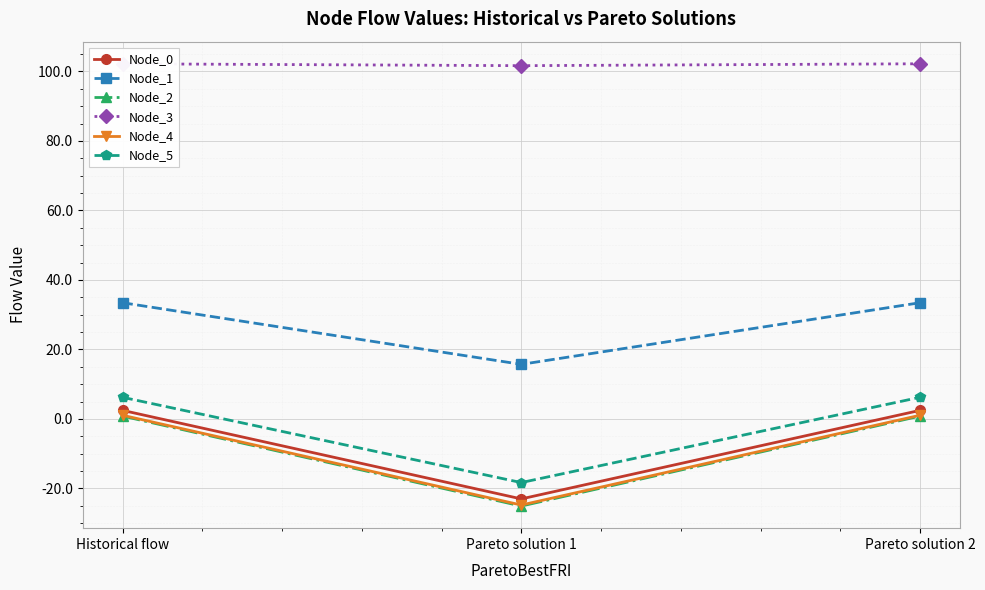

What is the label of the 2nd point from the right?

Pareto solution 1